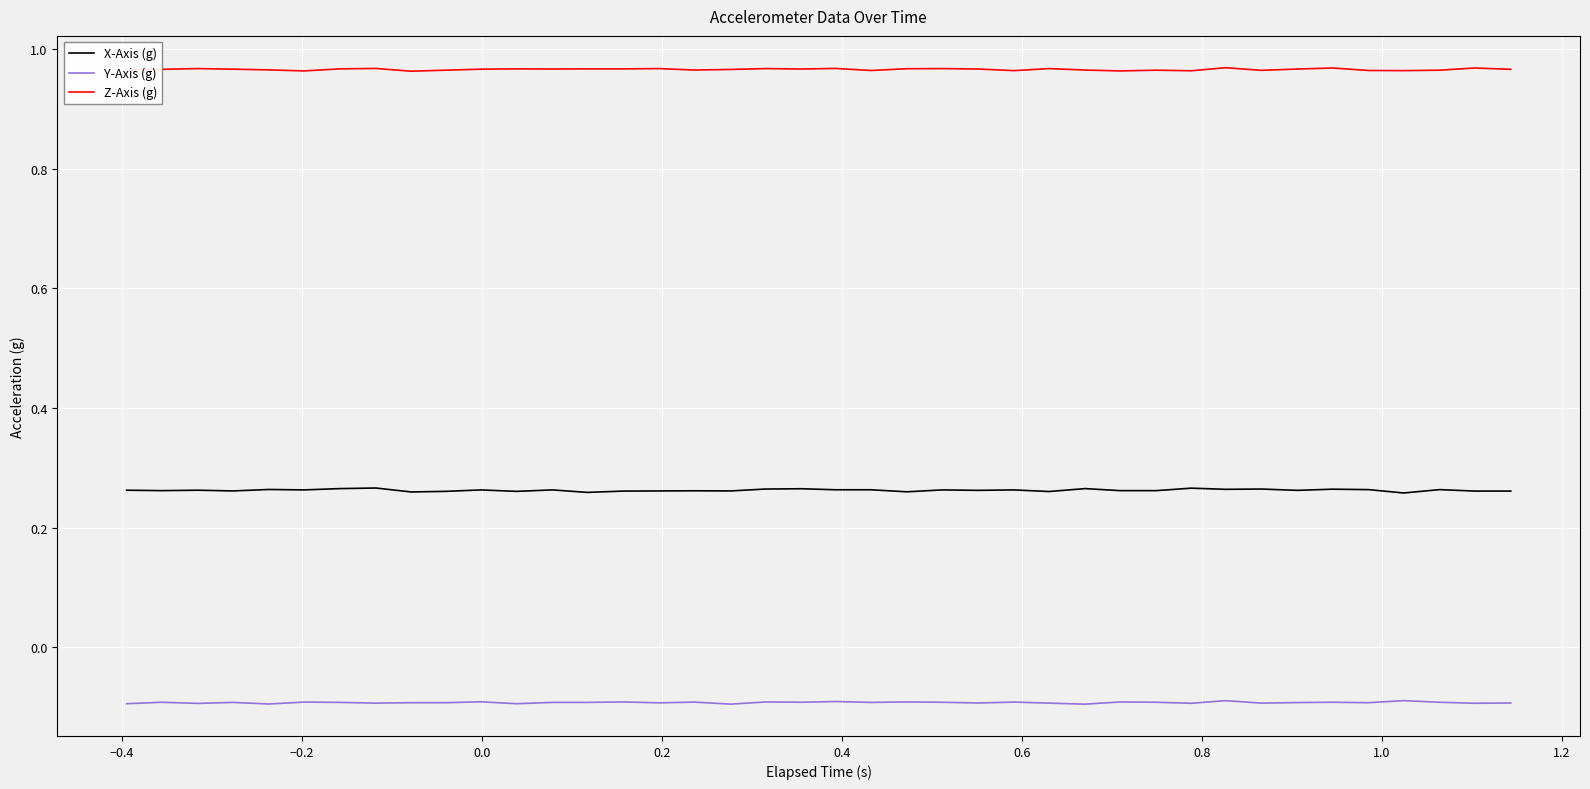

Which series has the largest total across all categories?

Z-Axis (g)